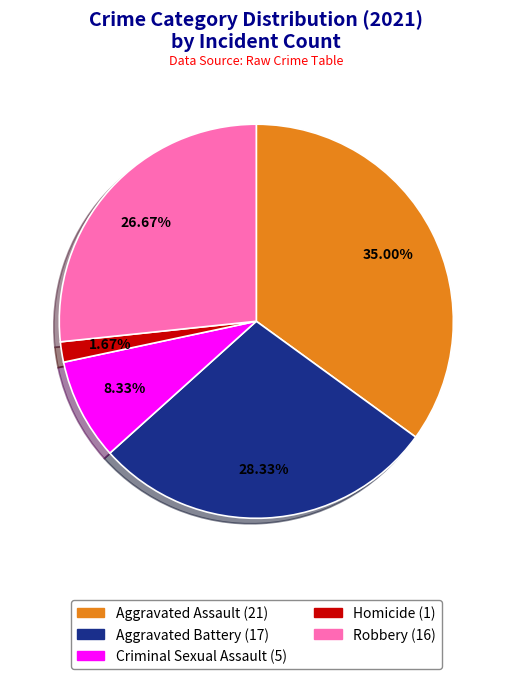

Which category has the smallest portion of the pie?

Homicide